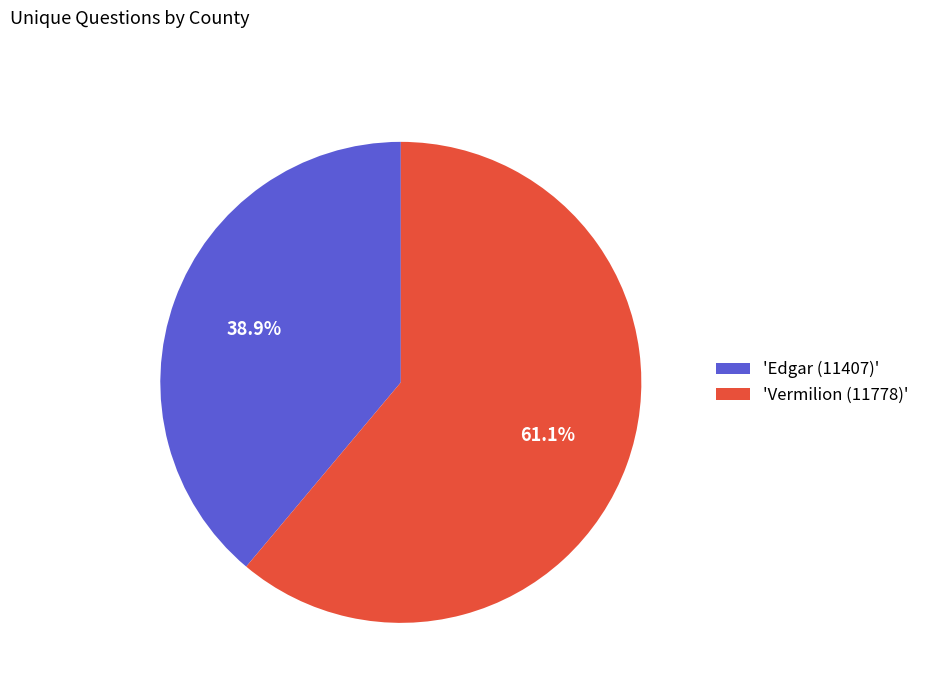

To the nearest percent, what is the difference between the largest and smallest slice percentages?

22%